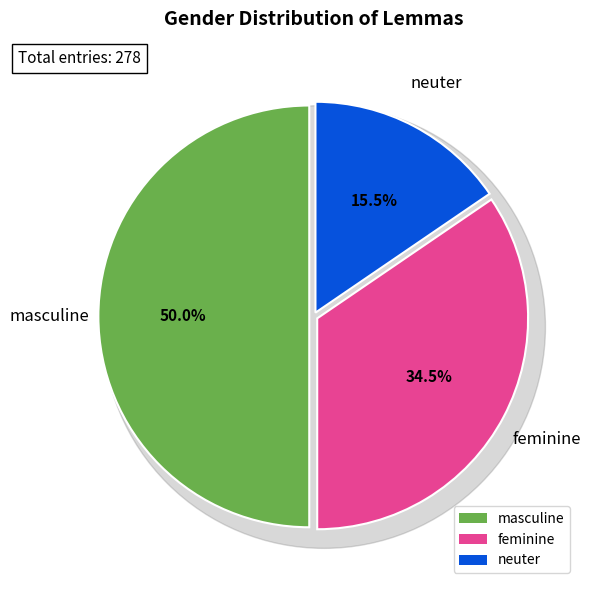

Is it true that masculine is 50% of the pie?

True